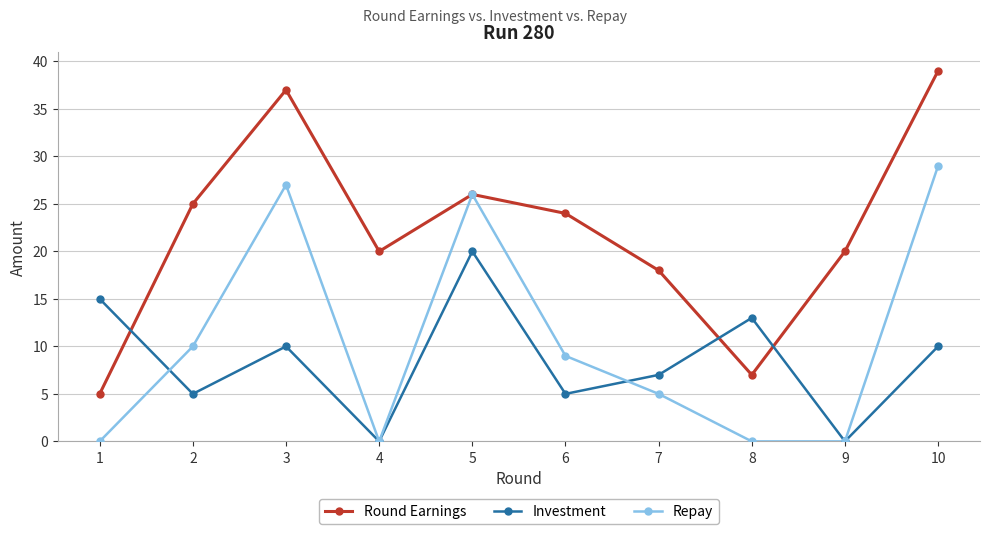

How many times do Investment and Round Earnings cross each other?

3